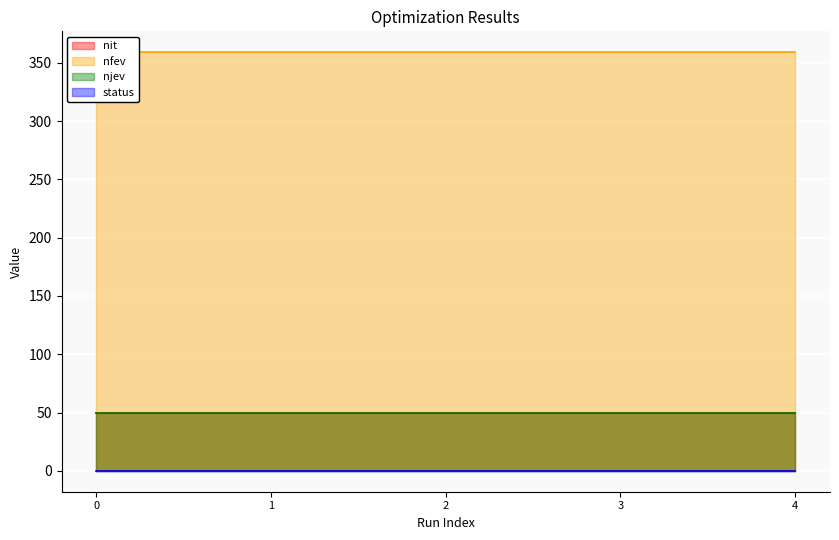

The value of nit at 4 is 14. True or false?

False